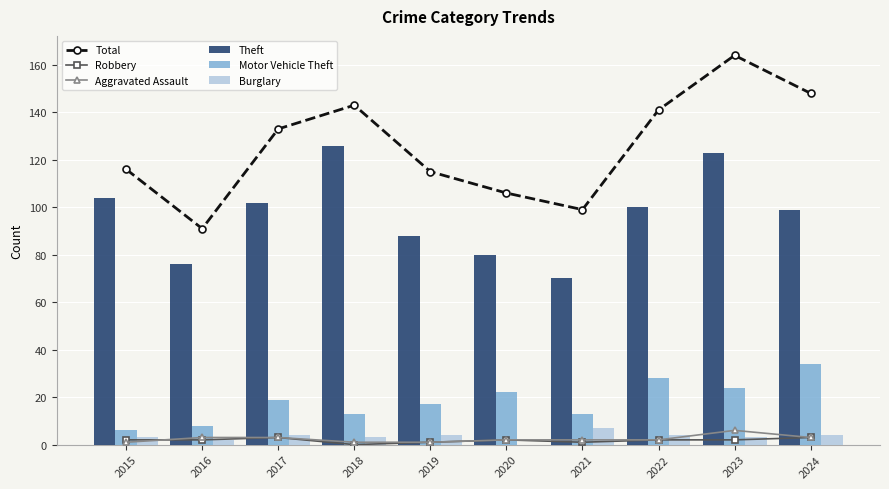

What is the difference between the highest and lowest values at 2022?

139